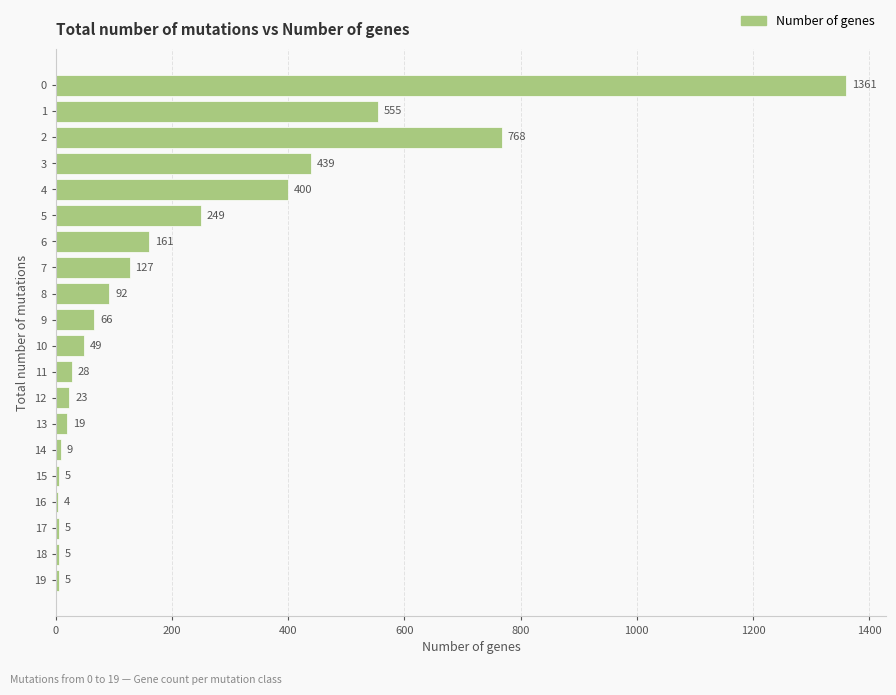

True or false: the data shows 768 at 2.

True